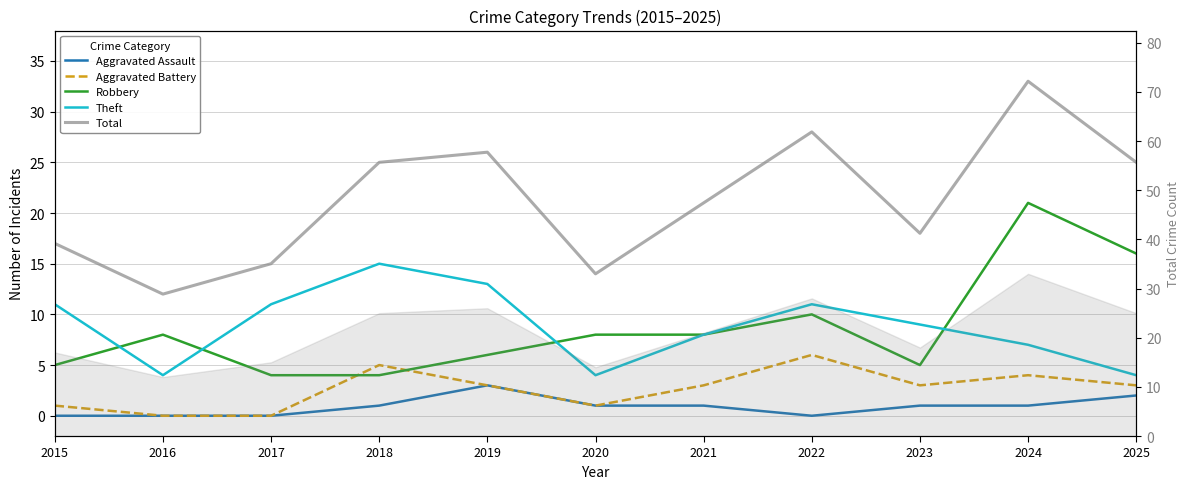

True or false: Total and Robbery cross at least once.

False